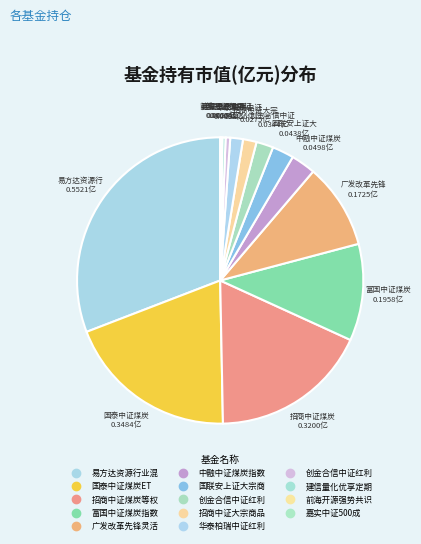

Does any single category account for the majority?

No